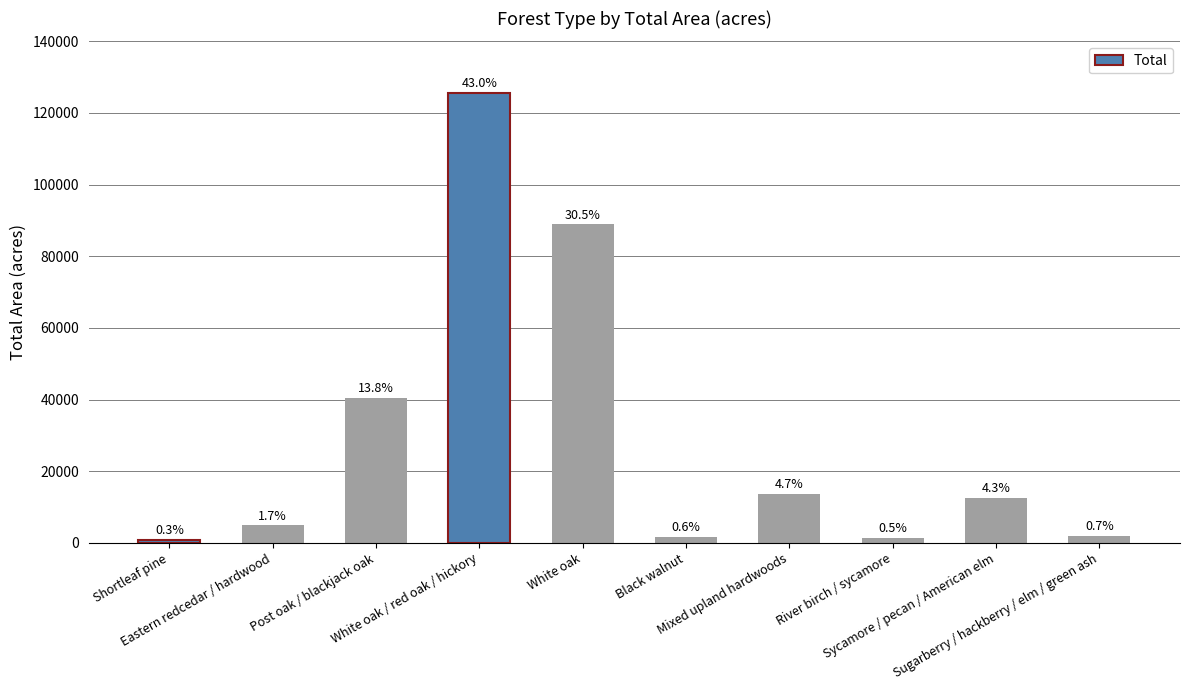

The value at White oak is 88887. True or false?

True